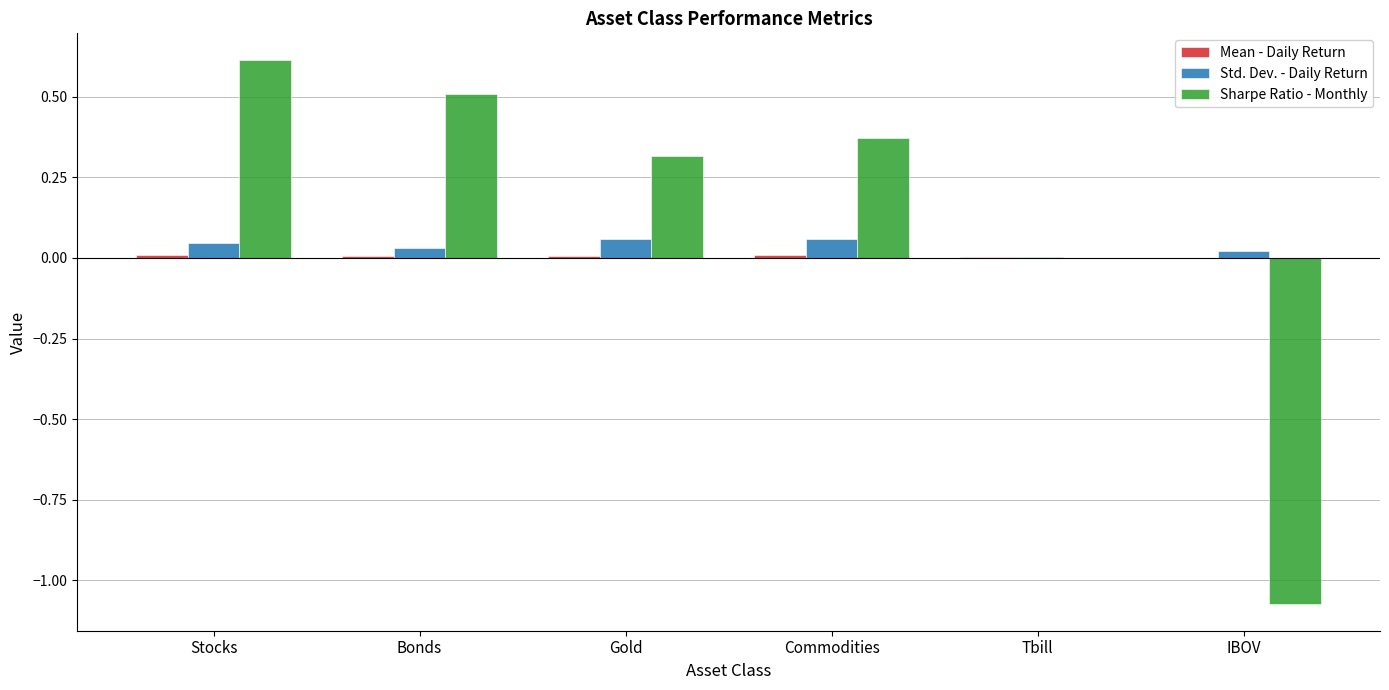

How many groups of bars are there?

6